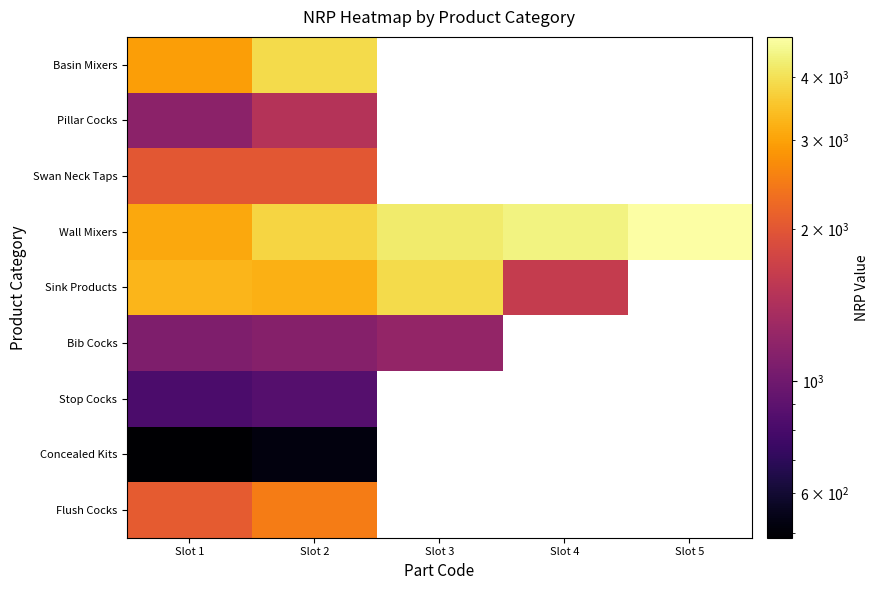

Which category has the highest value in the Flush Cocks series?

Slot 2